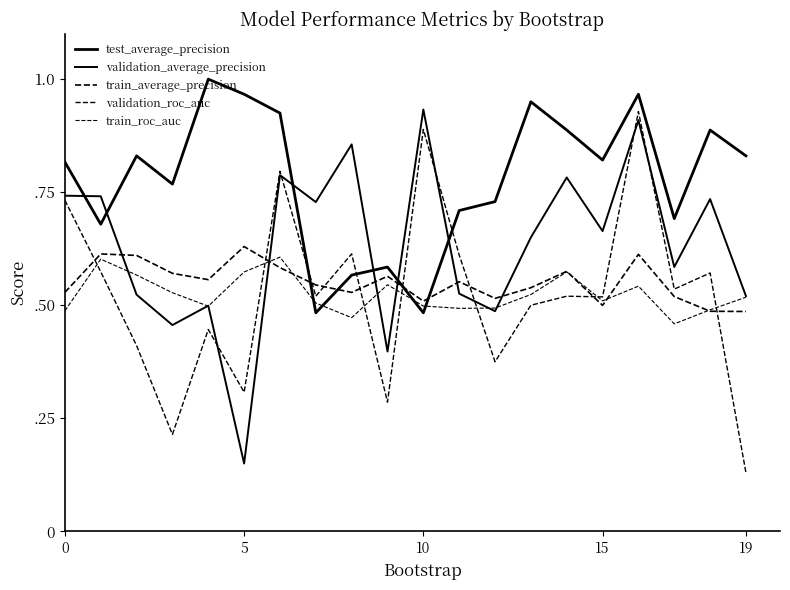

What is the maximum value shown in the chart?

1.0